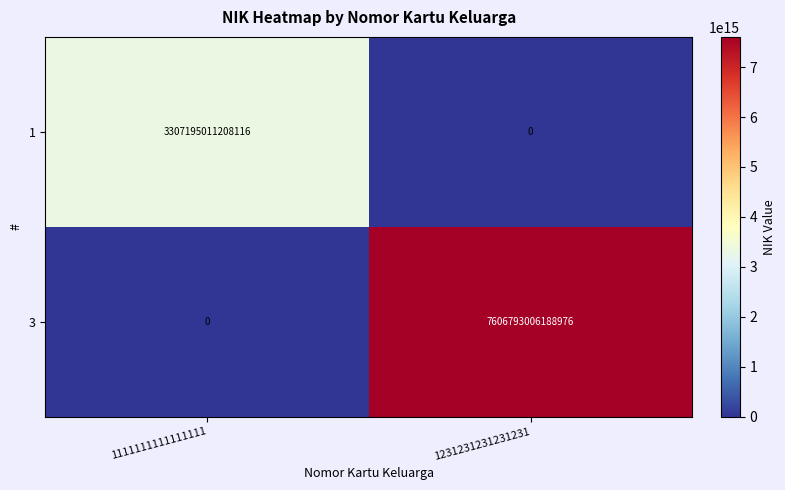

List the series in order of their overall mean, lowest first.

1, 3